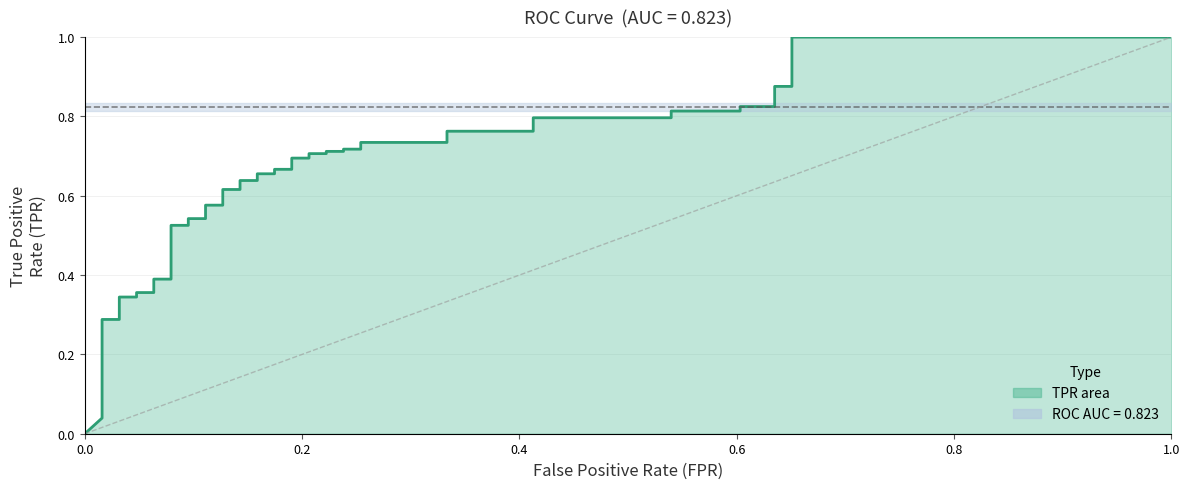

How many values in the fpr series exceed 0?

39